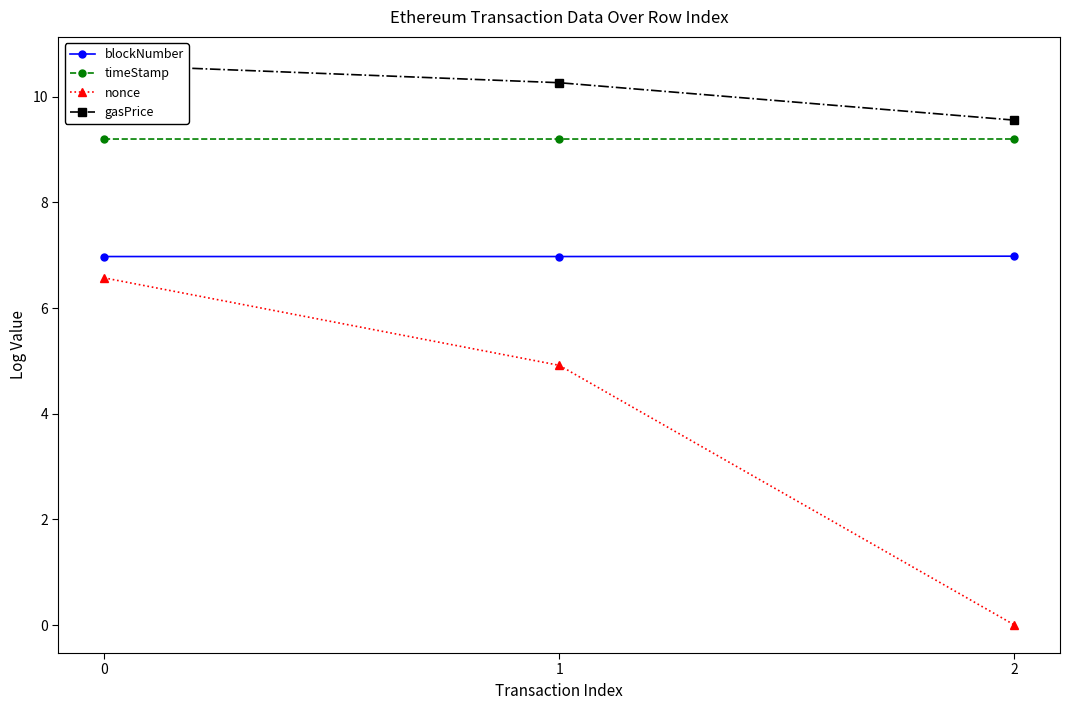

Reading left to right, extract all data points from this chart.

blockNumber: 0=7.0	1=7.0	2=7.0
timeStamp: 0=9.2	1=9.2	2=9.2
nonce: 0=6.6	1=4.9	2=0.0
gasPrice: 0=10.6	1=10.3	2=9.6